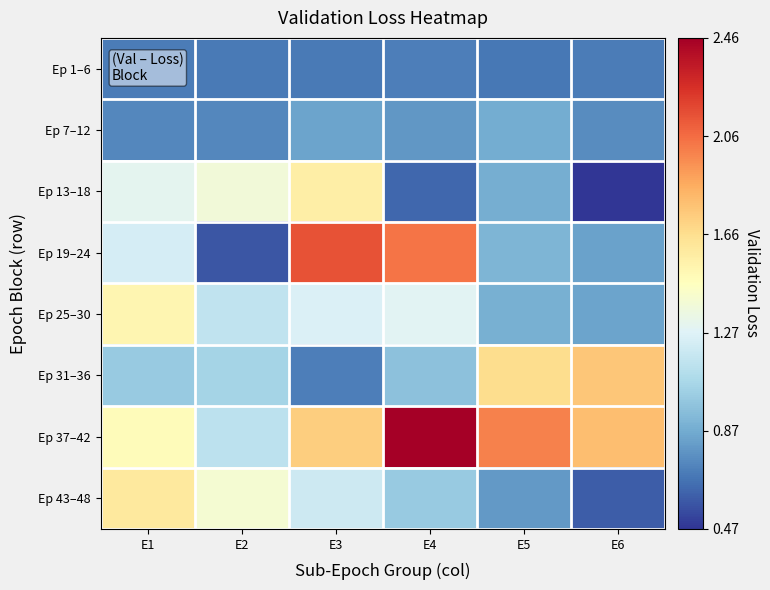

Which has a higher value, E6 or E4?

E4